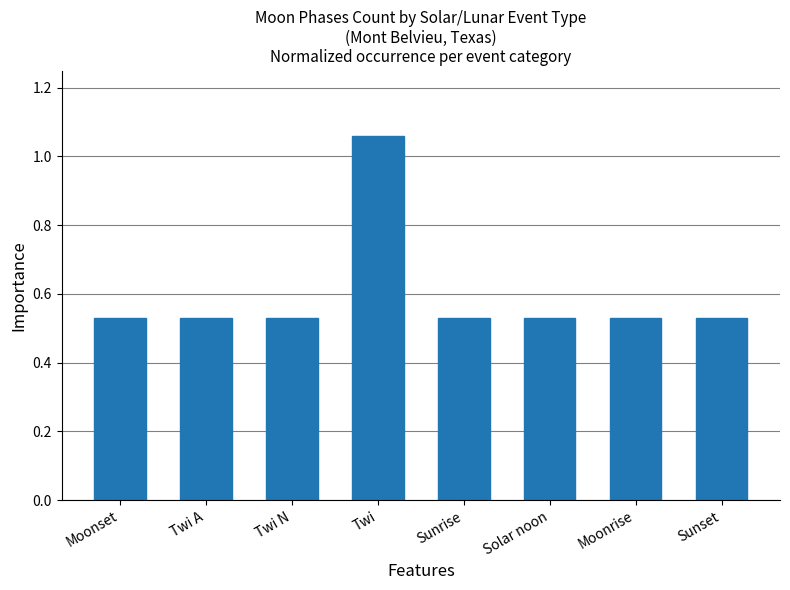

Which category has the highest value across all series?

Twi